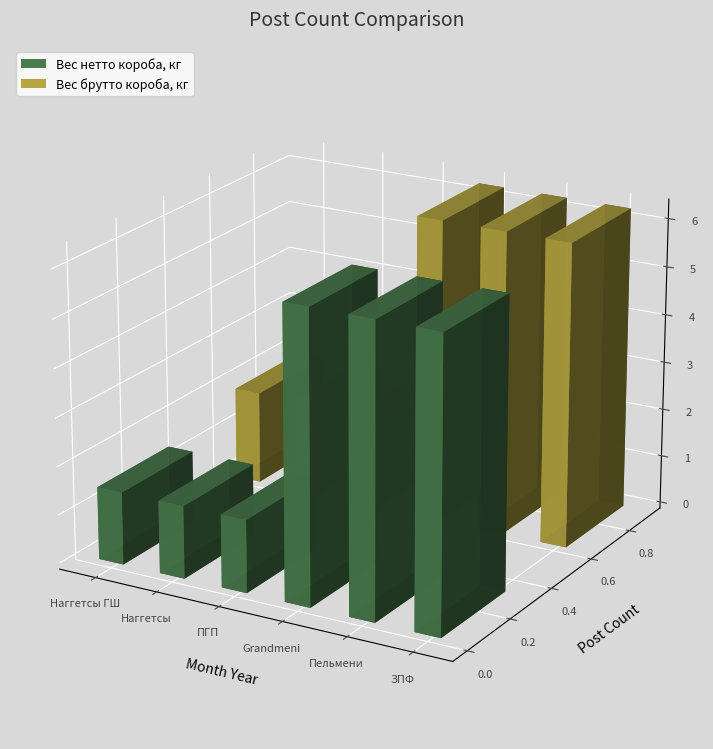

What is the label of the 4th bar from the right?

ПГП